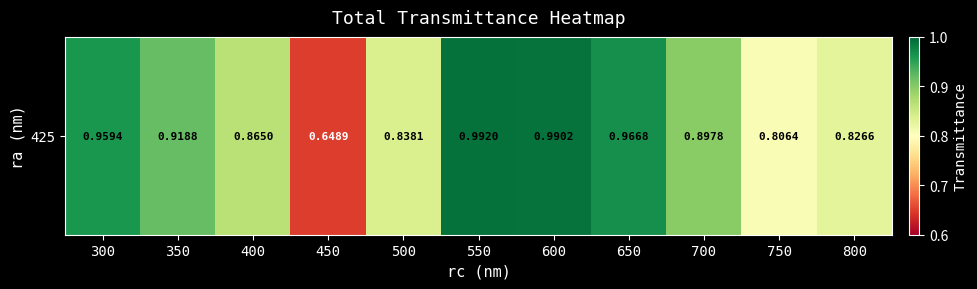

How many categories are shown in the chart?

11